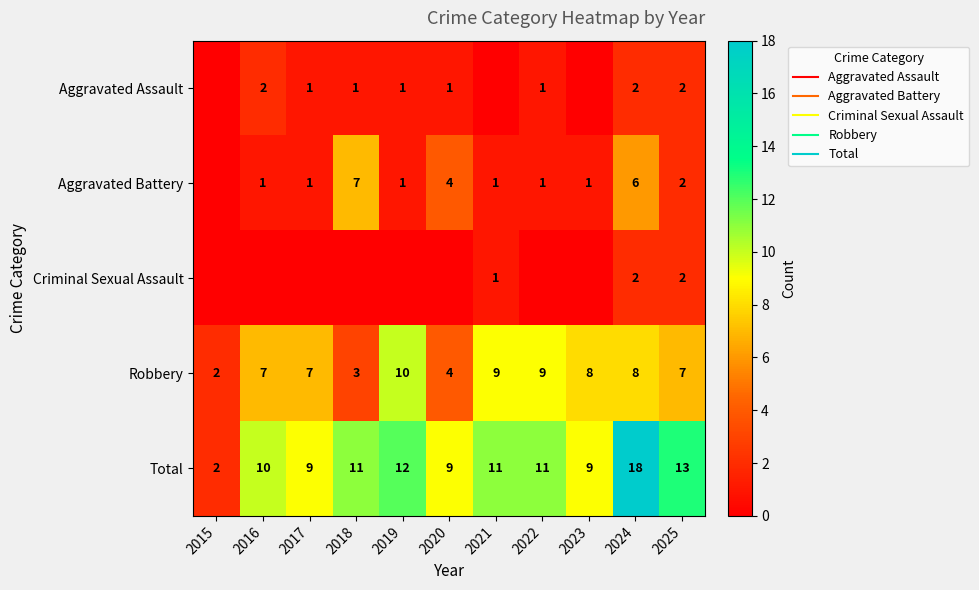

What is the sum of all Robbery values?

74